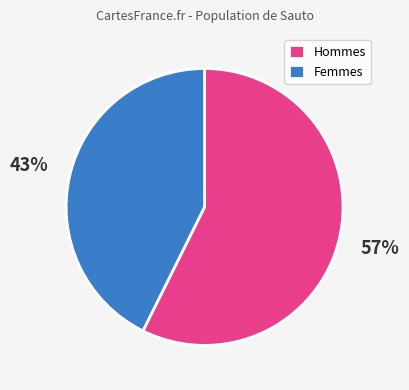

Which slice is the largest?

Hommes